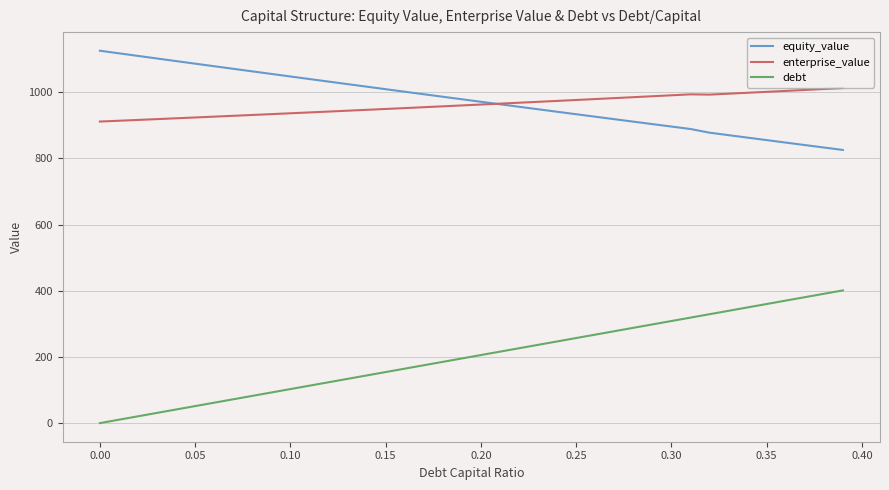

List the series in order of their peak value, lowest first.

debt, enterprise_value, equity_value